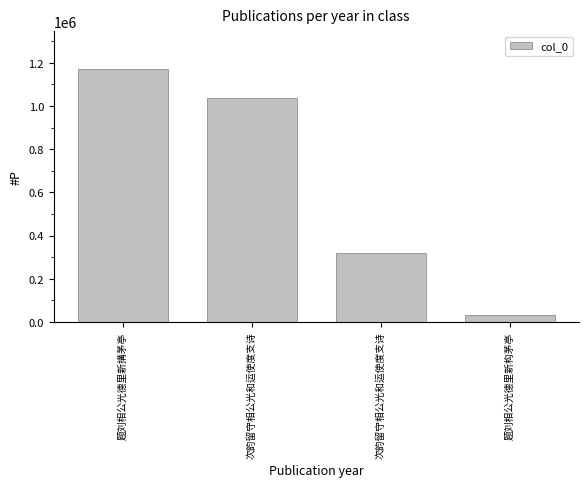

How many values are below 1038219?

2